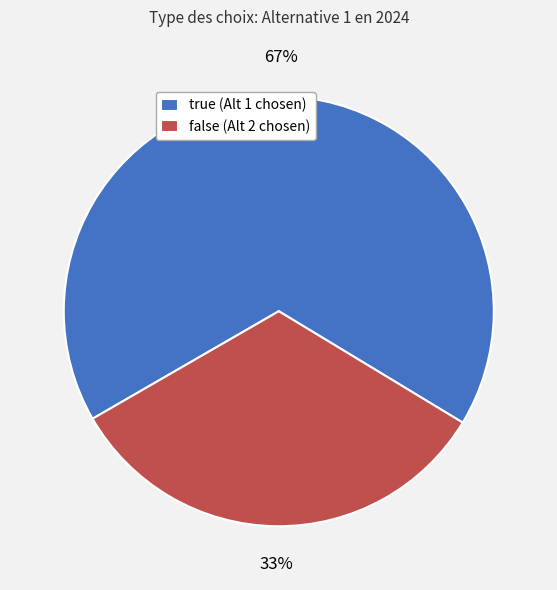

Which slice represents more than half of the pie?

true